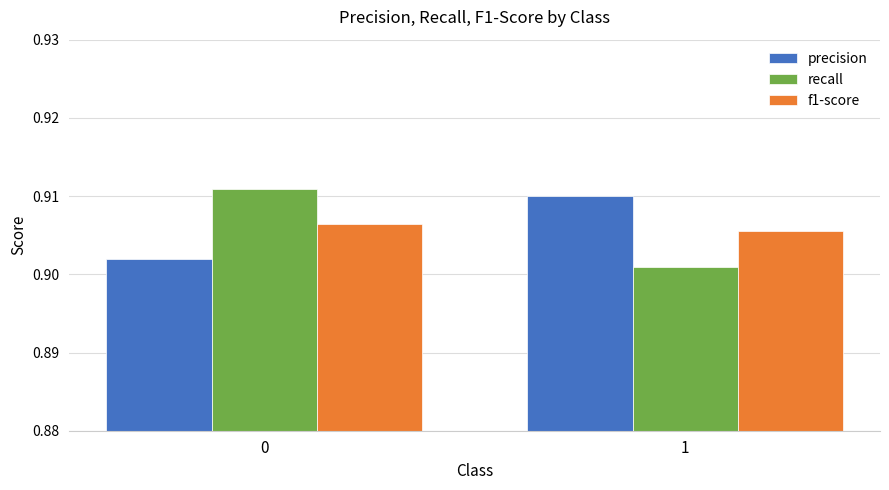

The f1-score series shows 0.2 at 1. True or false?

False